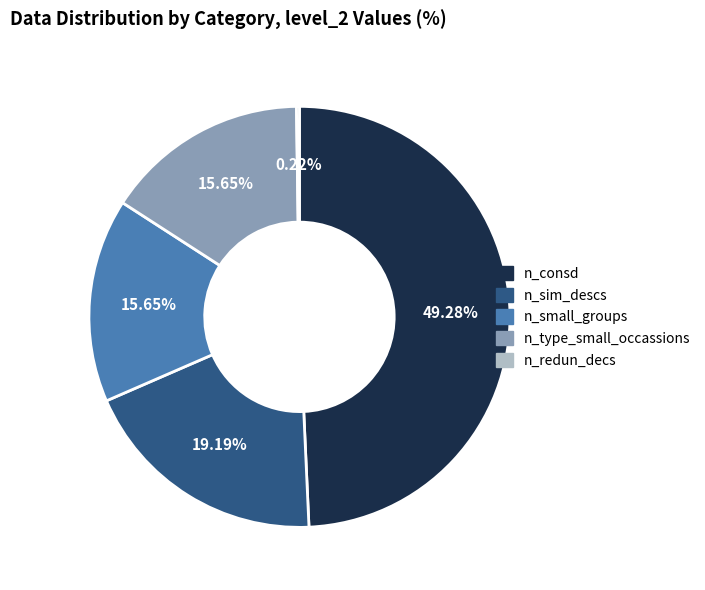

Is the sum of n_type_small_occassions and n_consd greater than half?

Yes